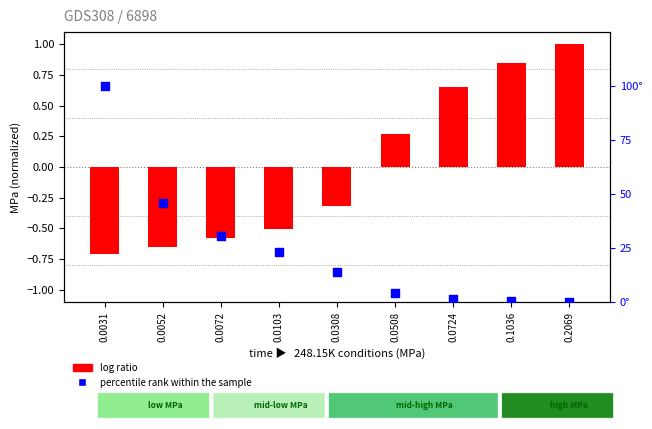

Which series reaches the minimum Y coordinate?

log ratio